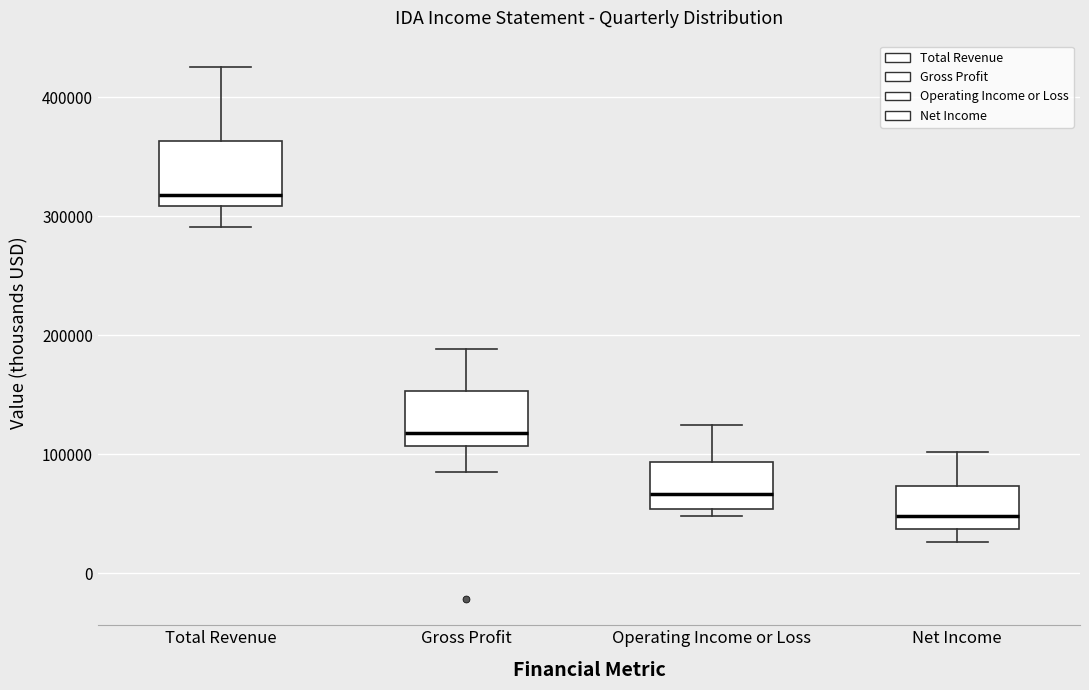

Where is the lower edge of the box for Net Income on the y-axis? The values are not printed on the chart, so give them approximately, as read against the axis.

40000